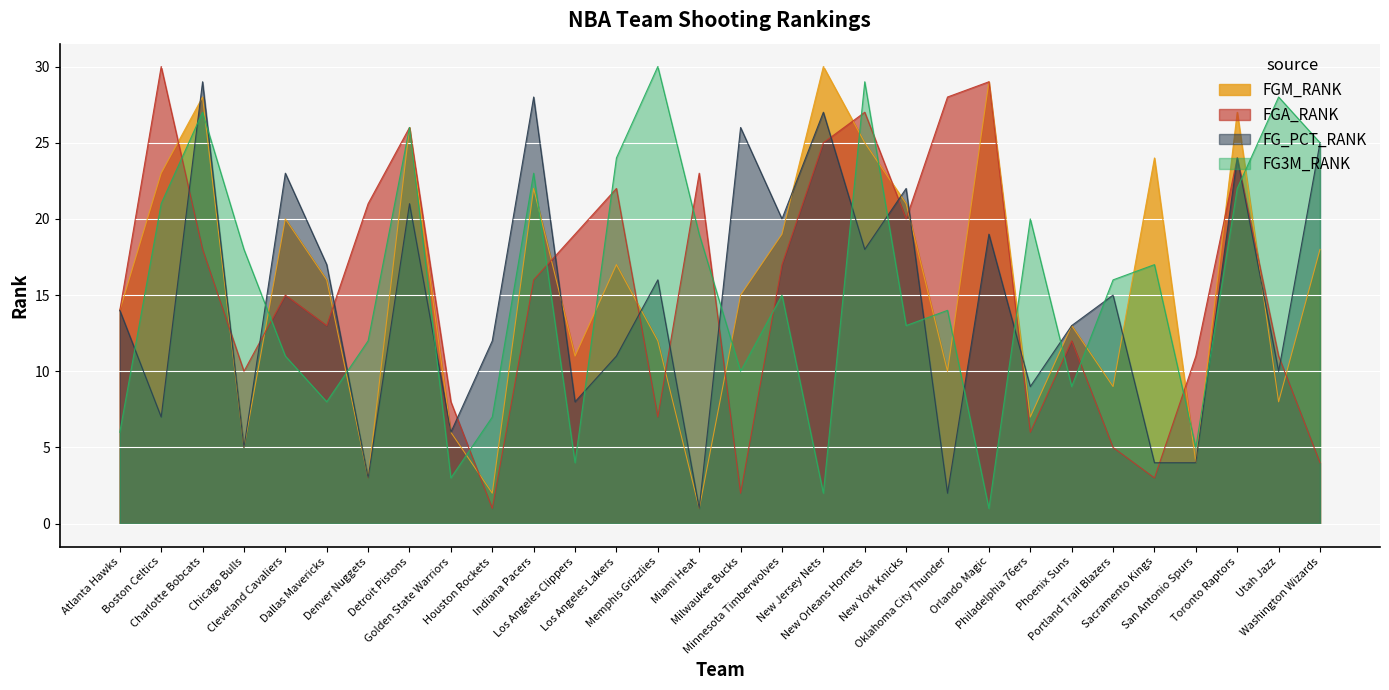

Reading left to right, extract all data points from this chart.

FGM_RANK: 14	23	28	5	20	16	3	26	6	2	22	11	17	12	1	15	19	30	25	21	10	29	7	13	9	24	4	27	8	18
FGA_RANK: 14	30	18	10	15	13	21	26	8	1	16	19	22	7	23	2	17	25	27	20	28	29	6	12	5	3	11	24	11	4
FG_PCT_RANK: 14	7	29	5	23	17	3	21	6	12	28	8	11	16	1	26	20	27	18	22	2	19	9	13	15	4	4	24	10	25
FG3M_RANK: 6	21	27	18	11	8	12	26	3	7	23	4	24	30	19	10	15	2	29	13	14	1	20	9	16	17	5	22	28	25